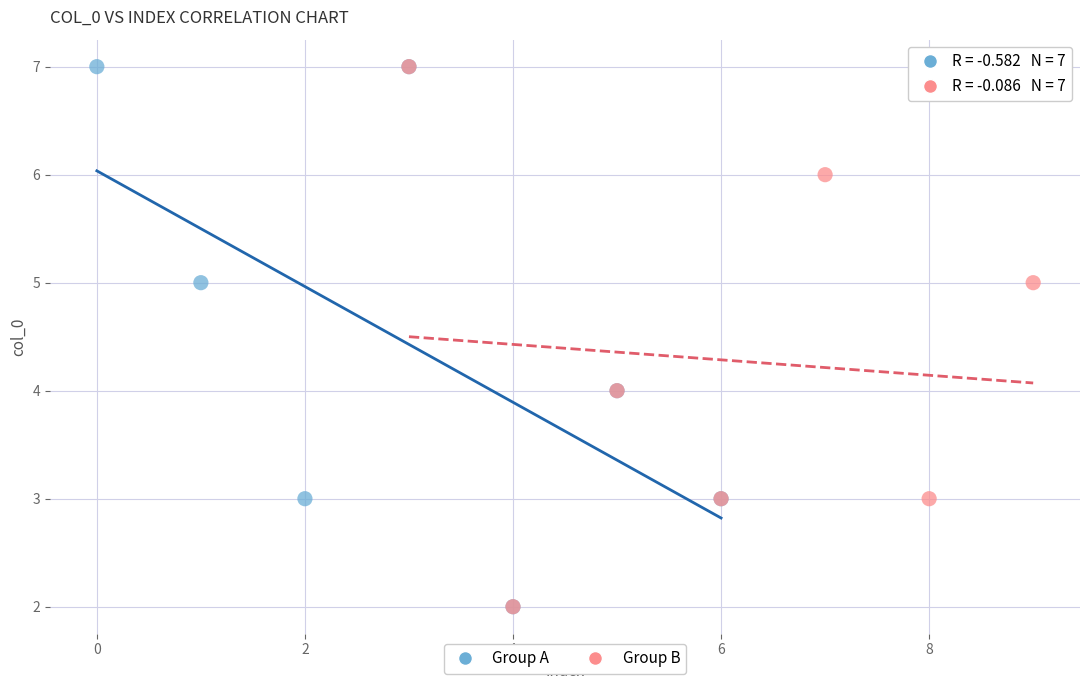

What are all the series names shown in the legend?

Group A, Group B